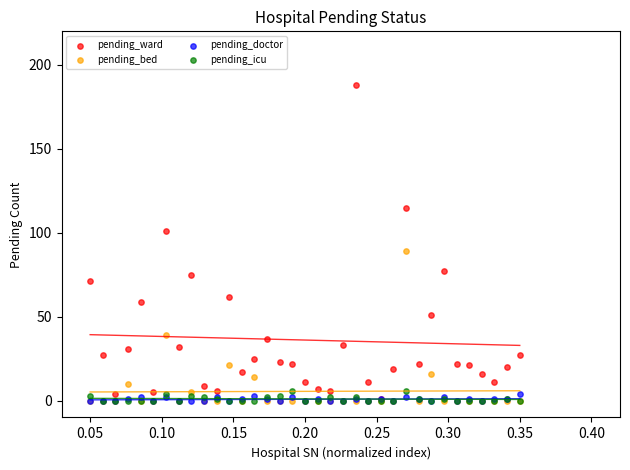

Which series has the largest Y range (max minus min)?

pending_ward